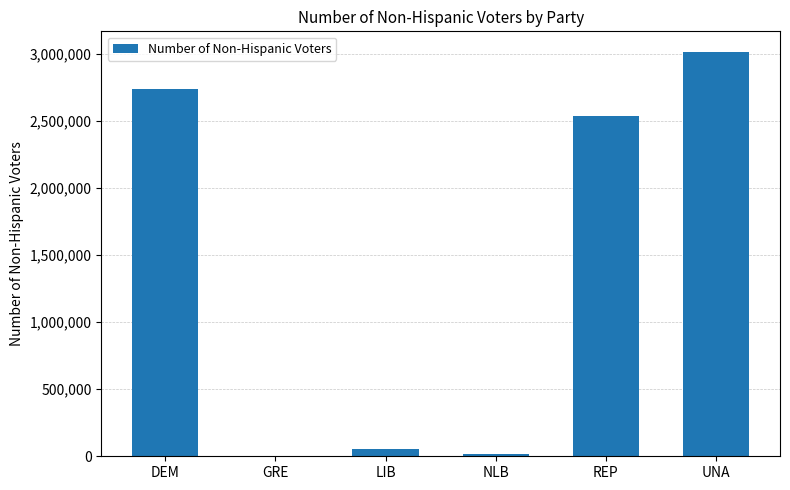

Are the bars grouped side by side (vs. stacked)?

No